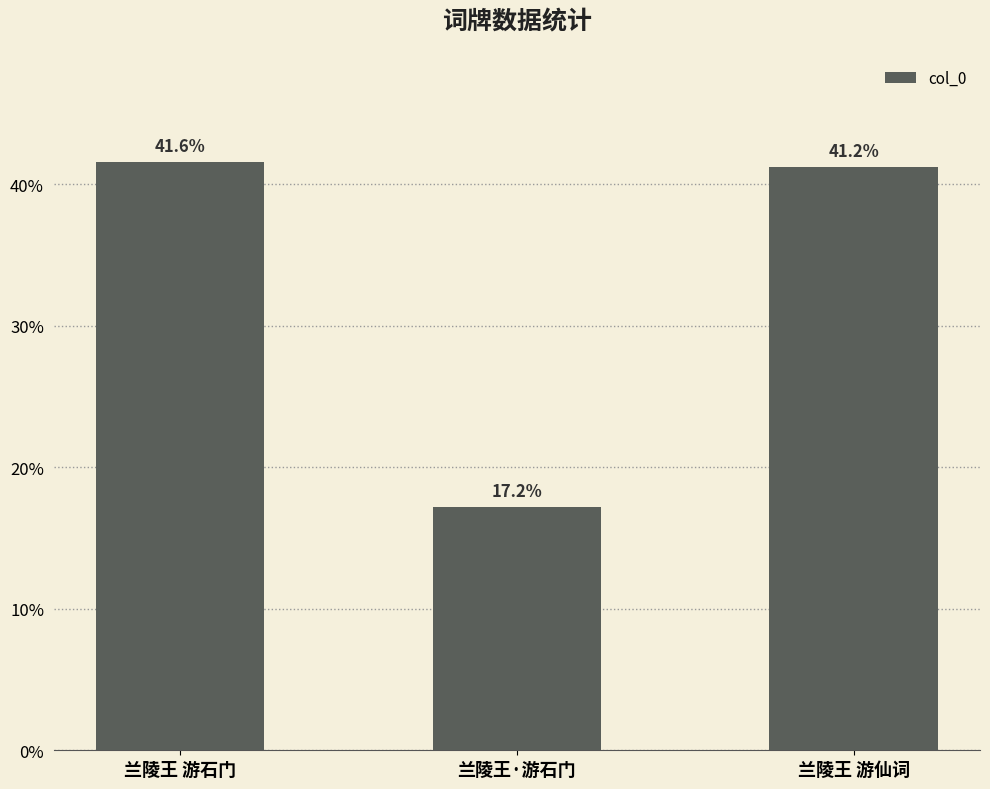

Does the chart contain any negative values?

No